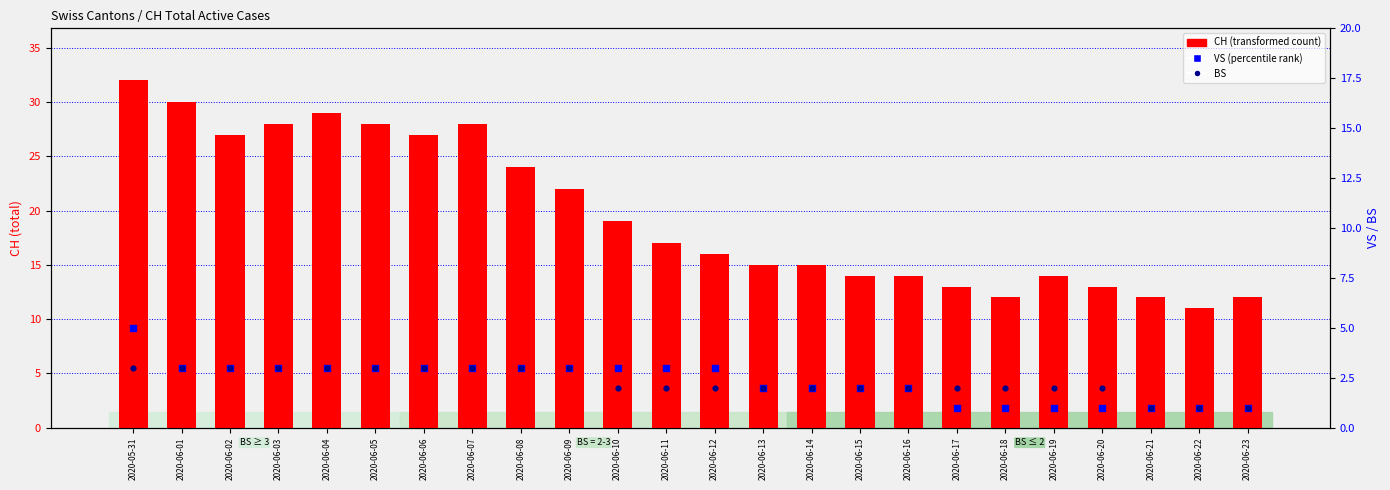

Which series contains the highest Y value?

CH